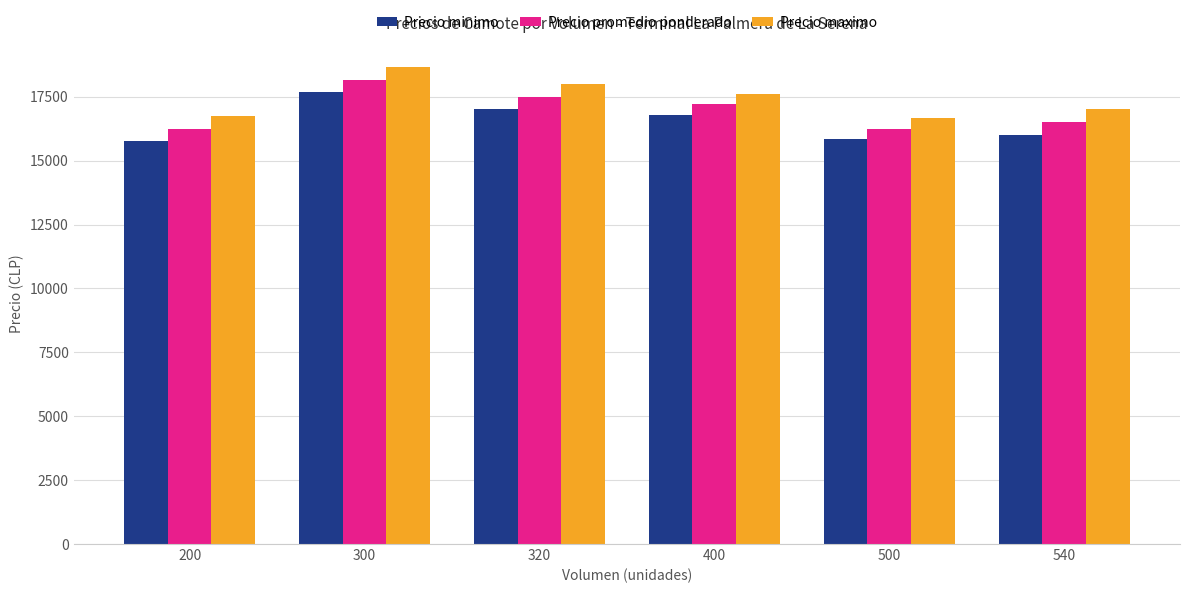

What are all the series names shown in the legend?

Precio minimo, Precio promedio ponderado, Precio maximo